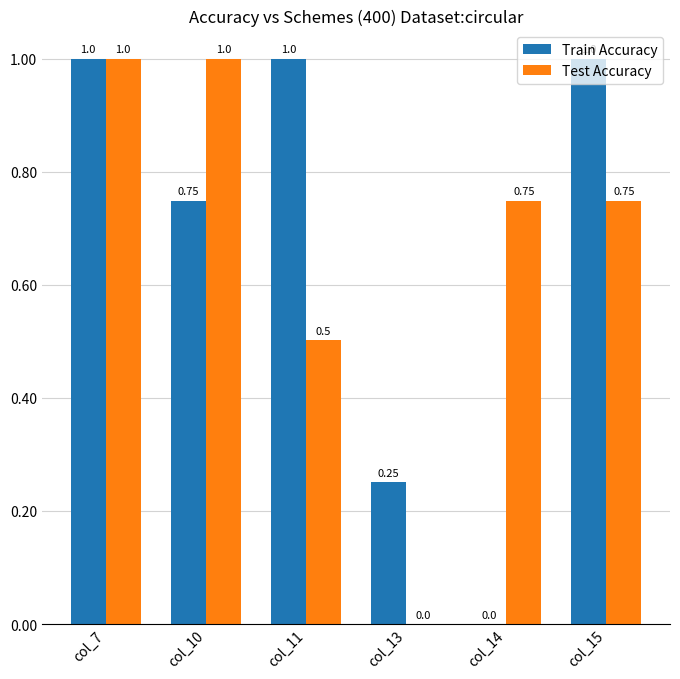

What are all the series names shown in the legend?

Train Accuracy, Test Accuracy